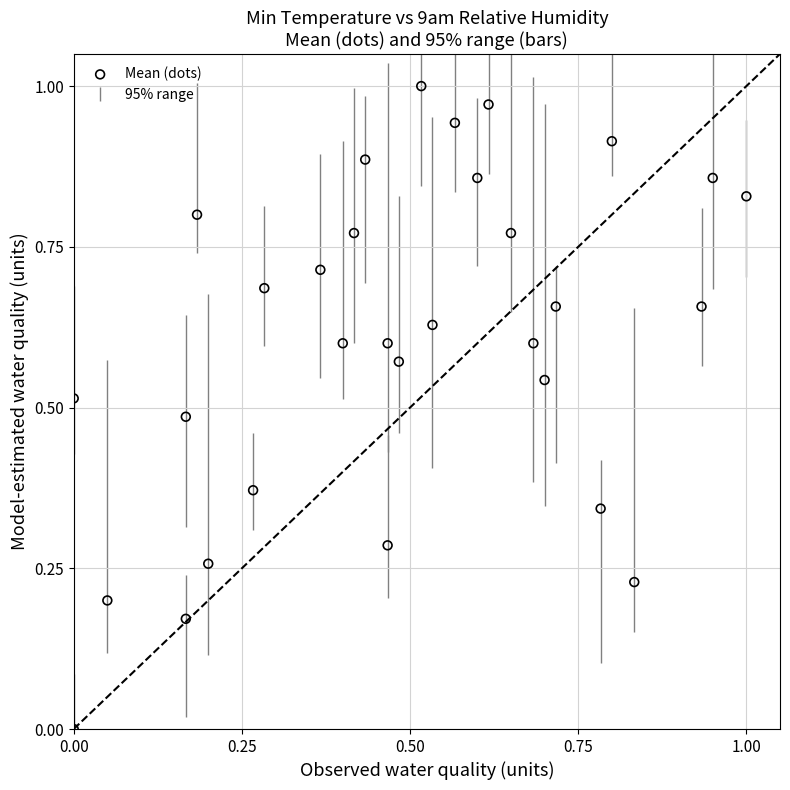

How many points are shown in the scatter plot?

31